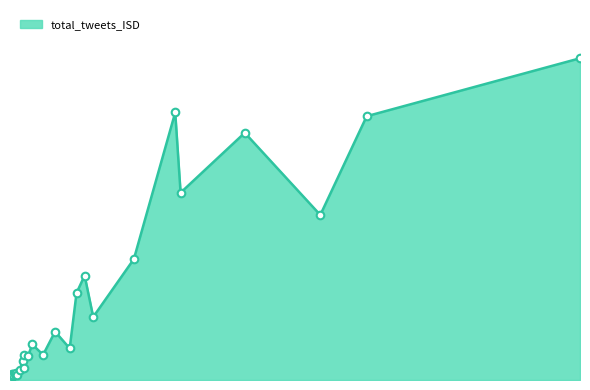

What is the change in value from @carlyweeks to @Dr_ChrisSimpson?

-1760